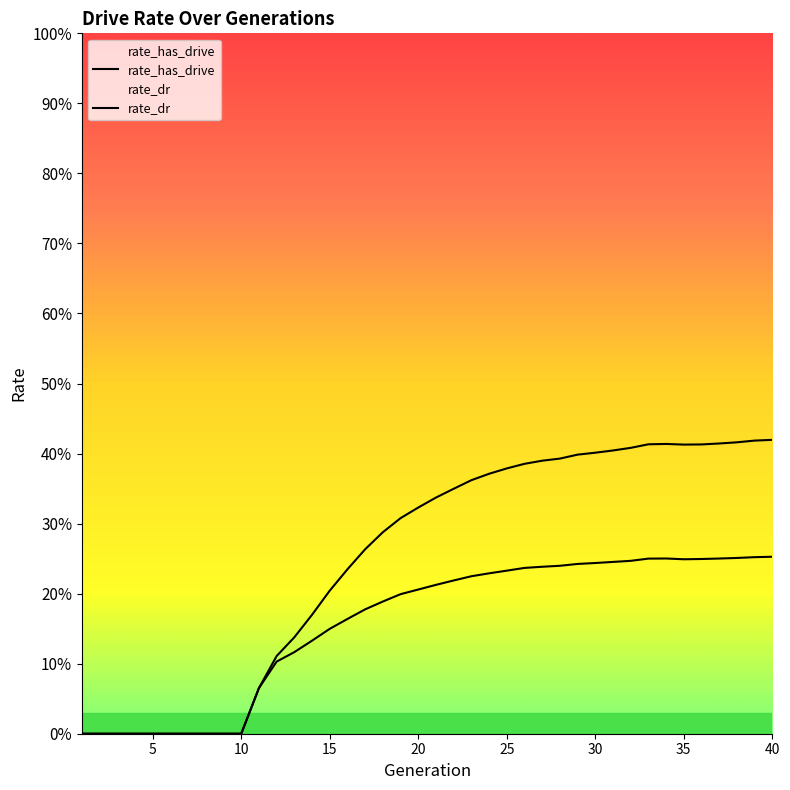

Rank the series by their maximum value, from lowest to highest.

rate_dr, rate_has_drive